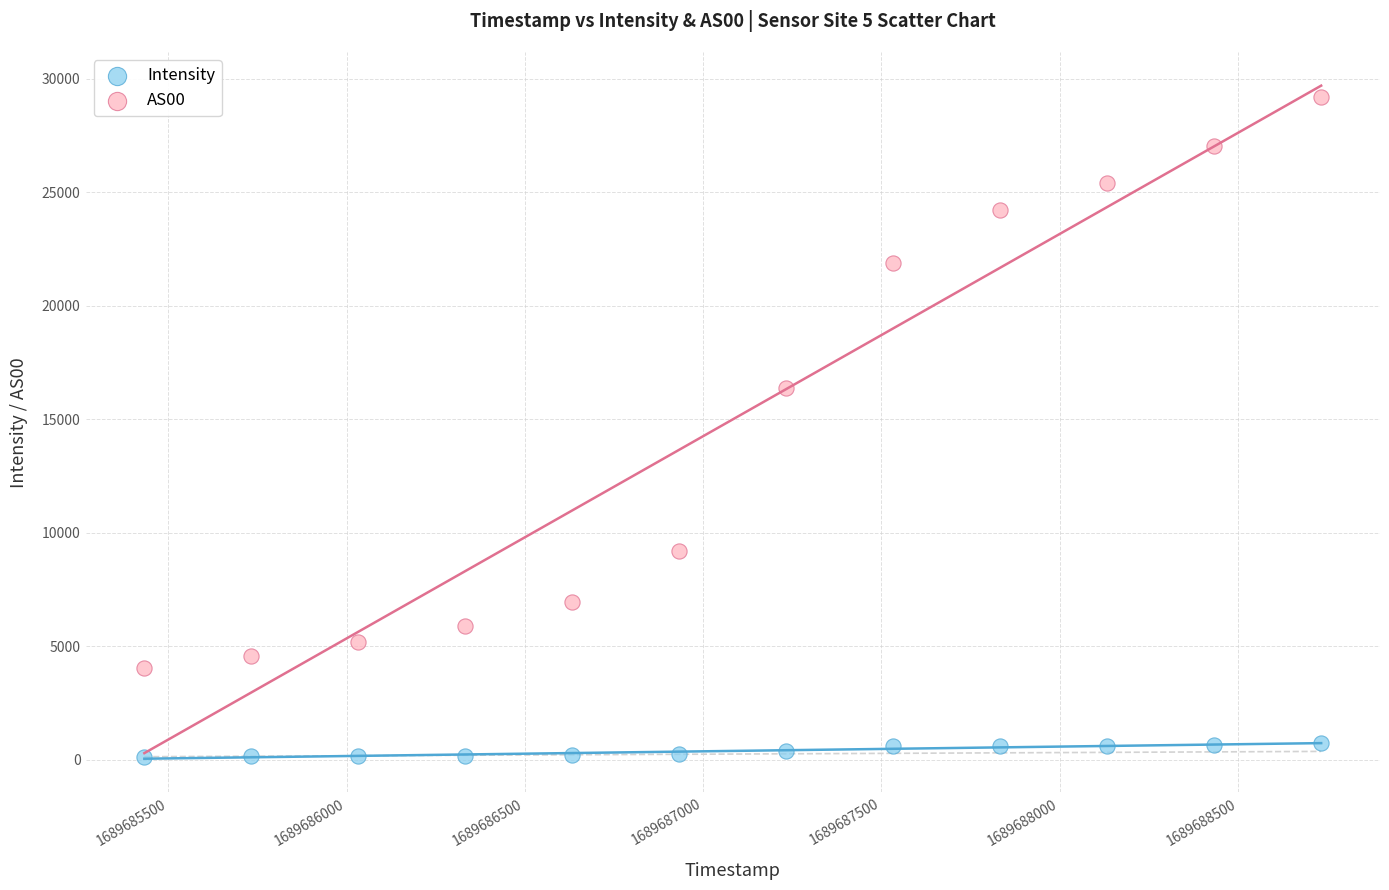

What is the X range (max minus min) for the scatter plot?

3300.0